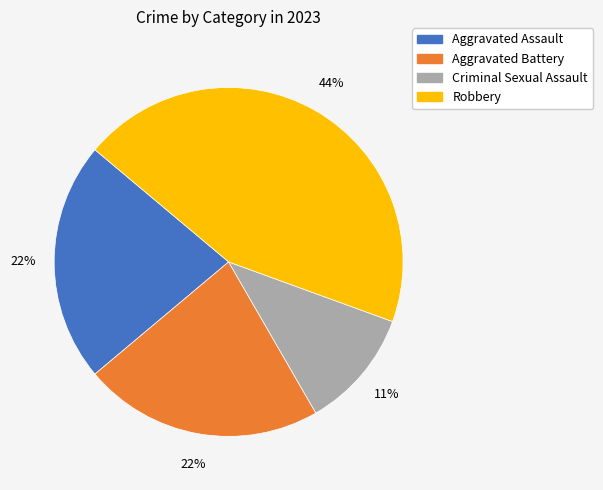

Combined, do Aggravated Battery and Robbery account for over 50%?

Yes